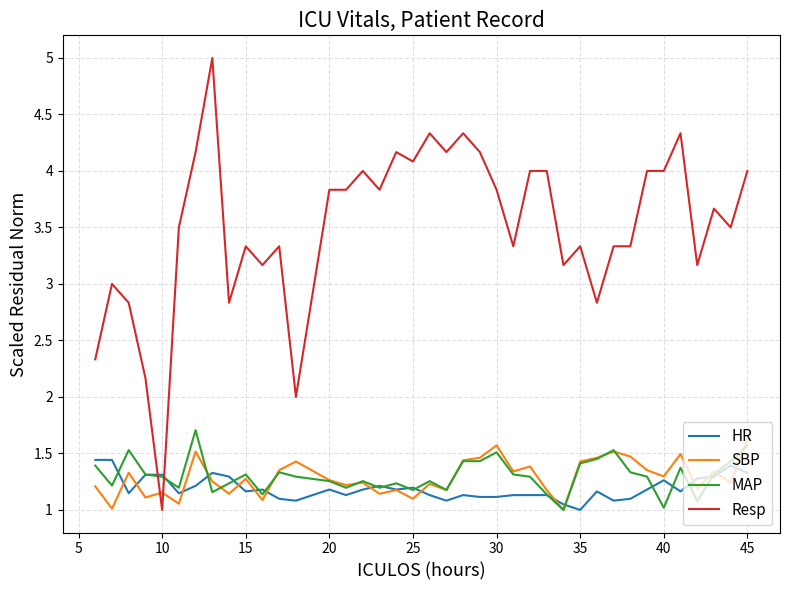

What is the maximum value shown in the chart?

5.0